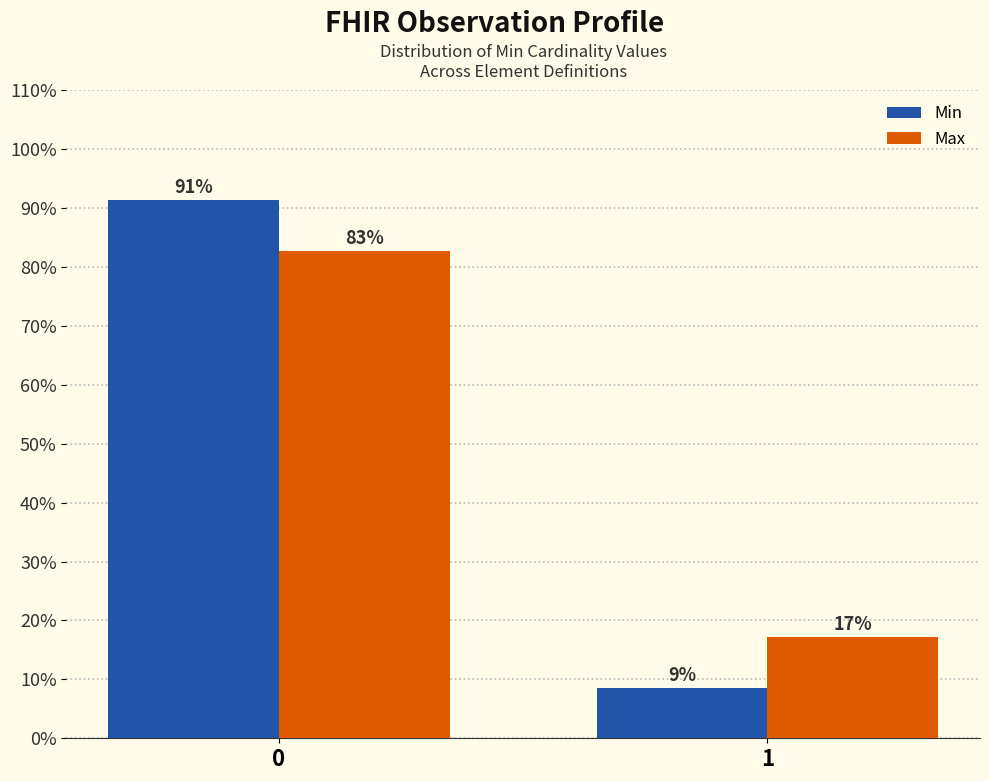

What is the average value of the Max series?

50.0